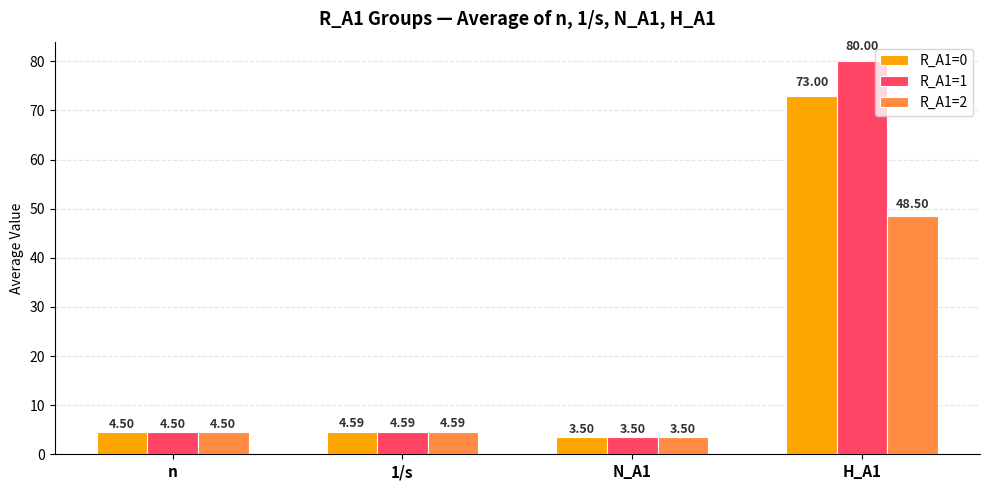

At which label does R_A1=1 first exceed 4?

n